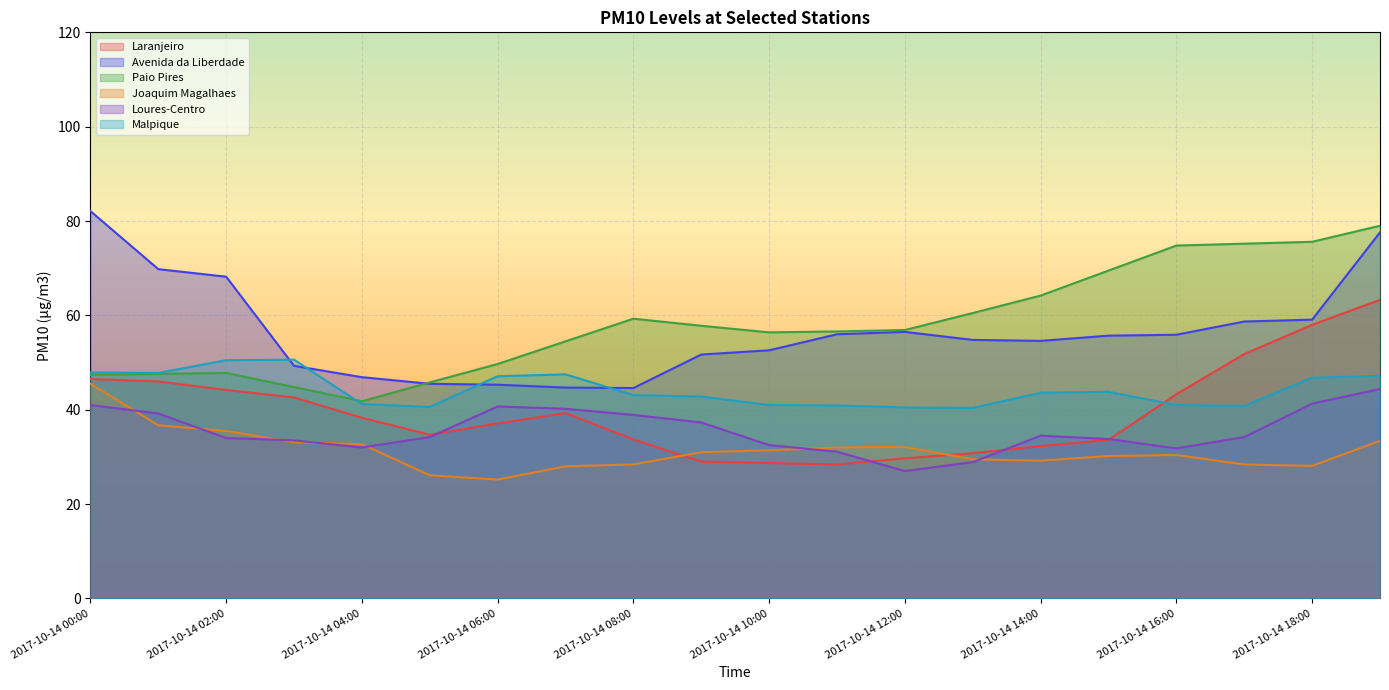

Where do Loures-Centro and Joaquim Magalhaes first cross each other?

2017-10-14 00:00 and 2017-10-14 01:00